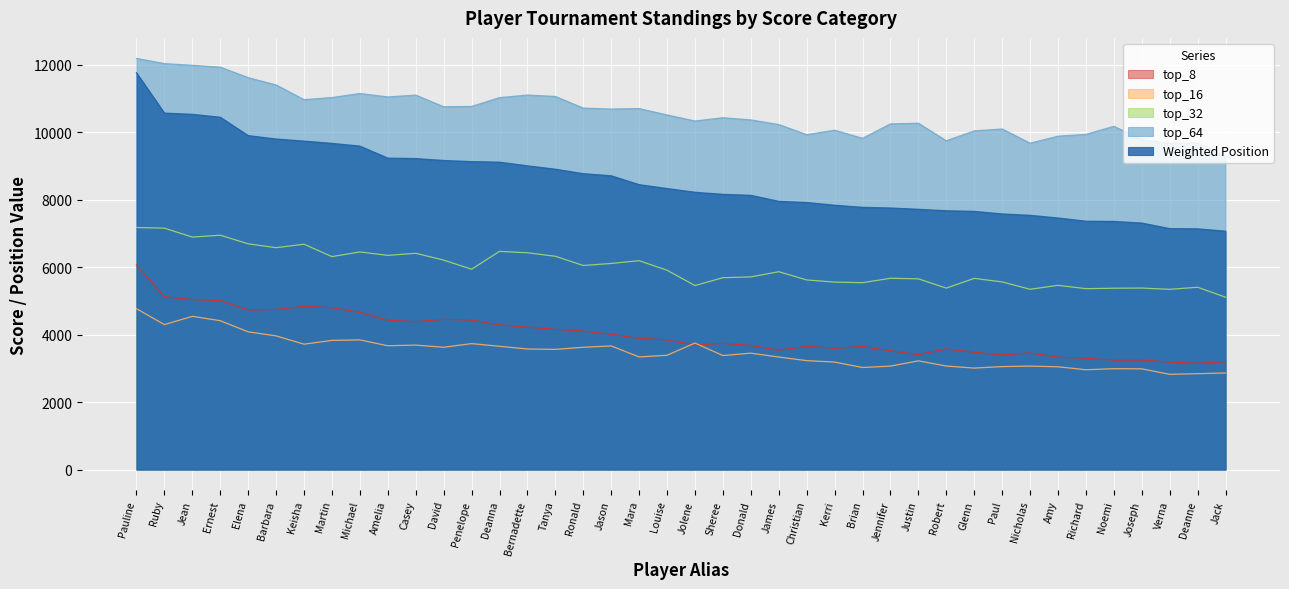

At Jason, list the series in order from smallest to largest.

top_16, top_8, top_32, Weighted Position, top_64